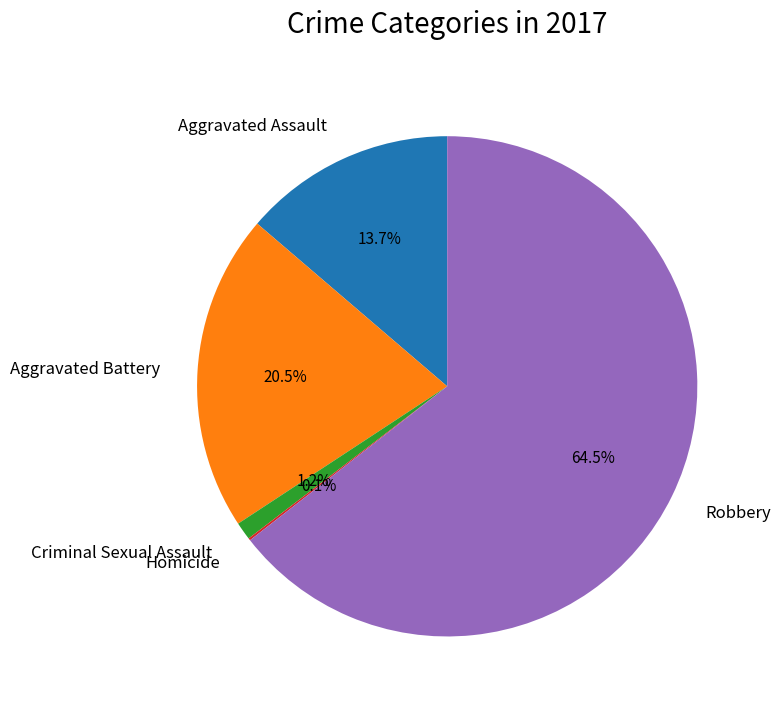

Which has a higher value, Aggravated Battery or Aggravated Assault?

Aggravated Battery